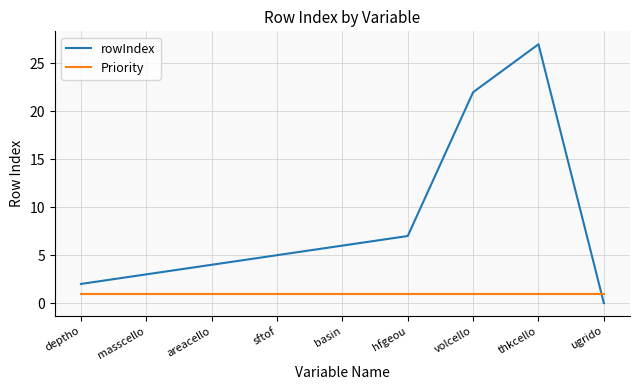

Reading right to left, extract all data points from this chart.

rowIndex: ugrido=0	thkcello=27	volcello=22	hfgeou=7	basin=6	sftof=5	areacello=4	masscello=3	deptho=2
Priority: ugrido=1	thkcello=1	volcello=1	hfgeou=1	basin=1	sftof=1	areacello=1	masscello=1	deptho=1